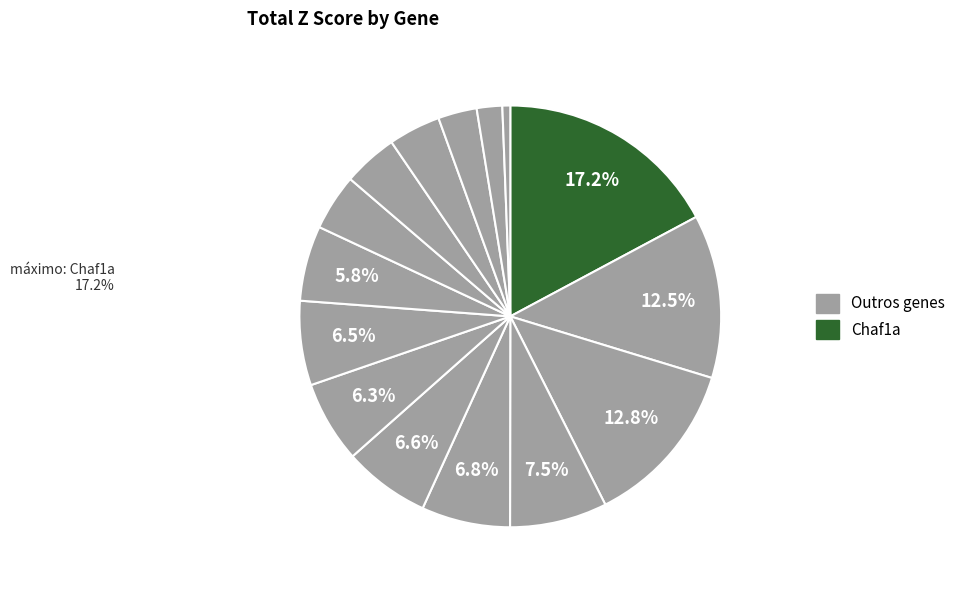

How many slices are in this pie chart?

15